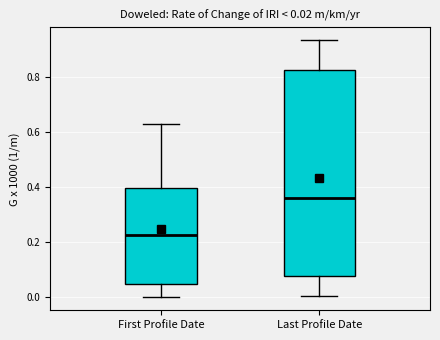

Comparing the boxes themselves (not the whiskers), which one is the tallest?

Last Profile Date